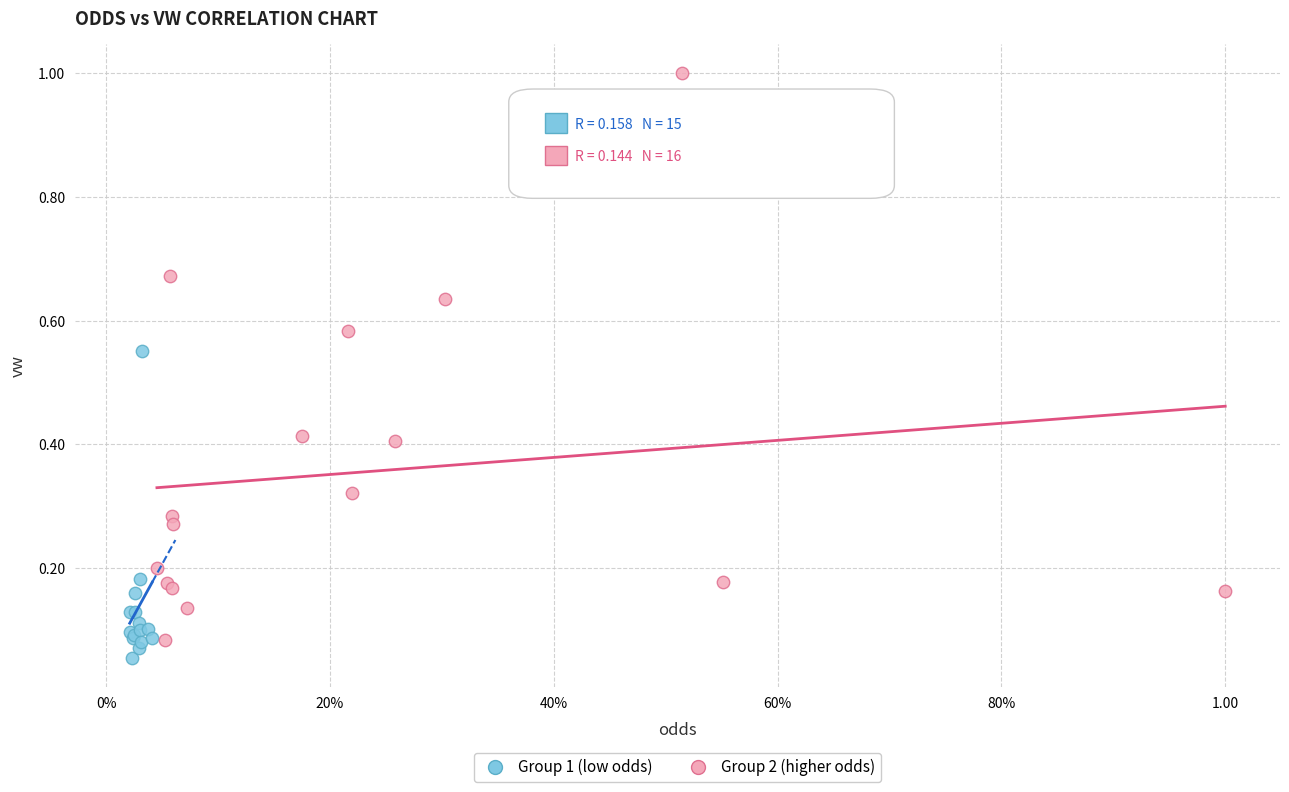

Which series contains the highest Y value?

Group 2 (higher odds)